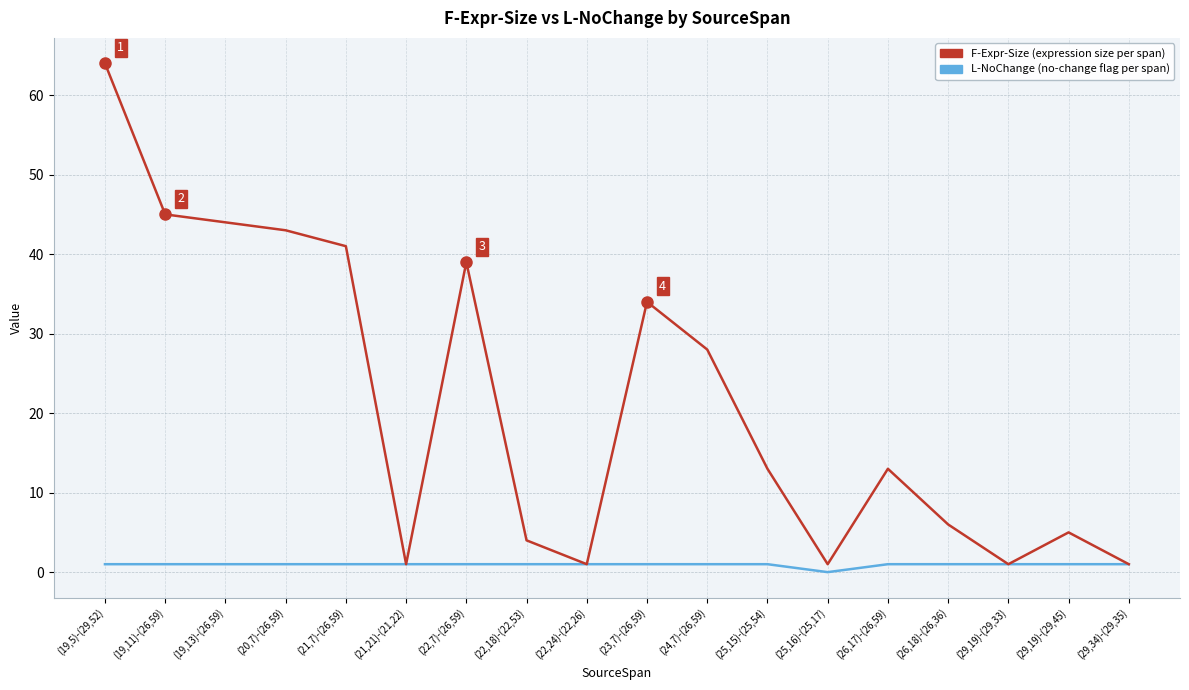

What position from the right is (23,7)-(26,59)?

9